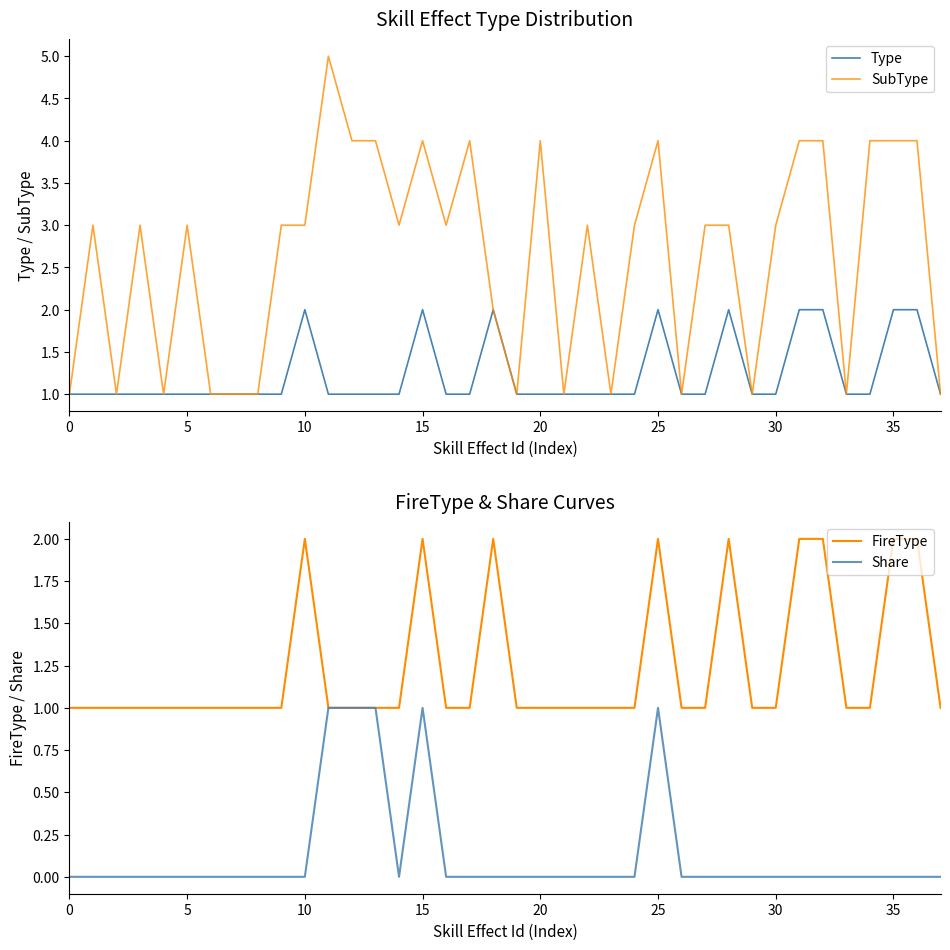

What is the sum of all SubType values?

100